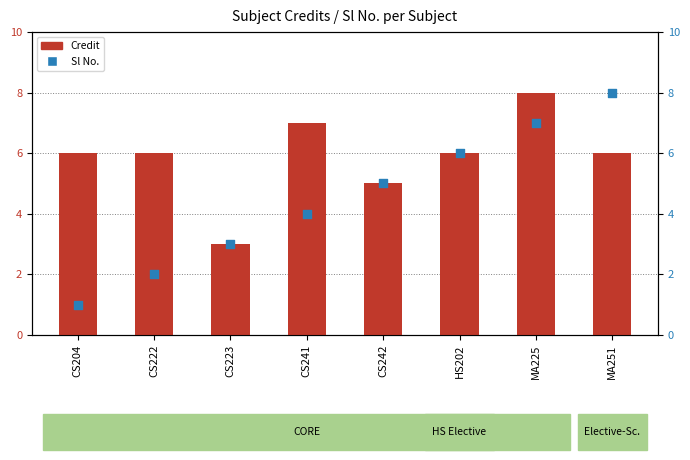

At which category is the sum across all series the highest?

MA225